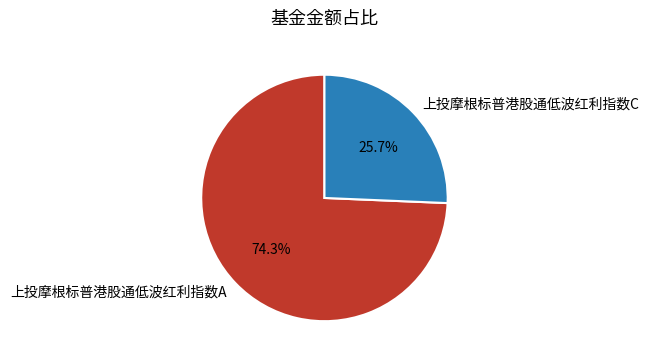

True or false: 上投摩根标普港股通低波红利指数C accounts for 26% of the total.

True